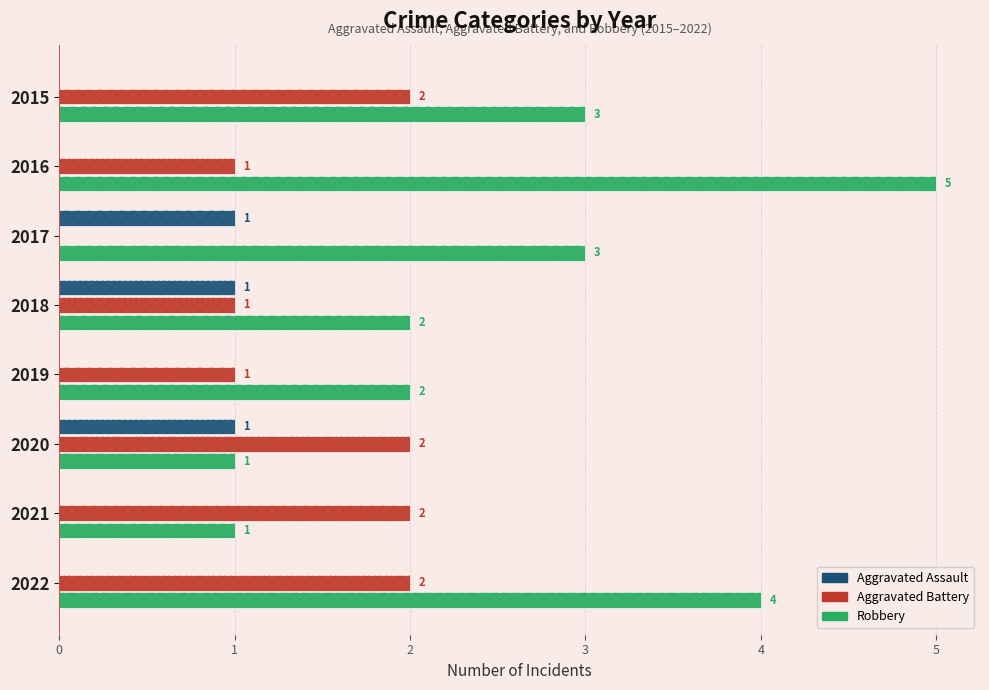

What are all the series names shown in the legend?

Aggravated Assault, Aggravated Battery, Robbery